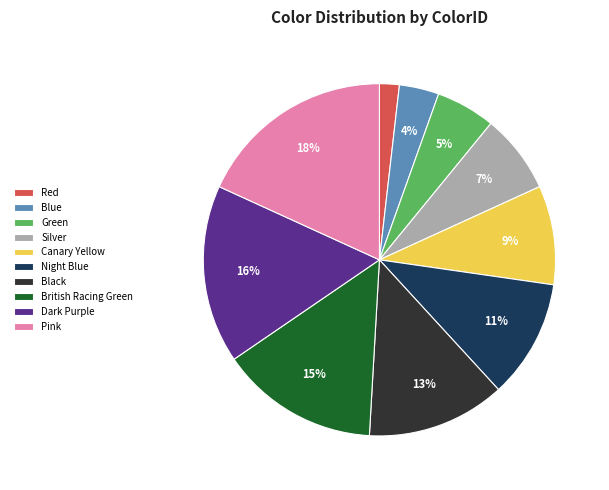

Which category has the smallest portion of the pie?

Red